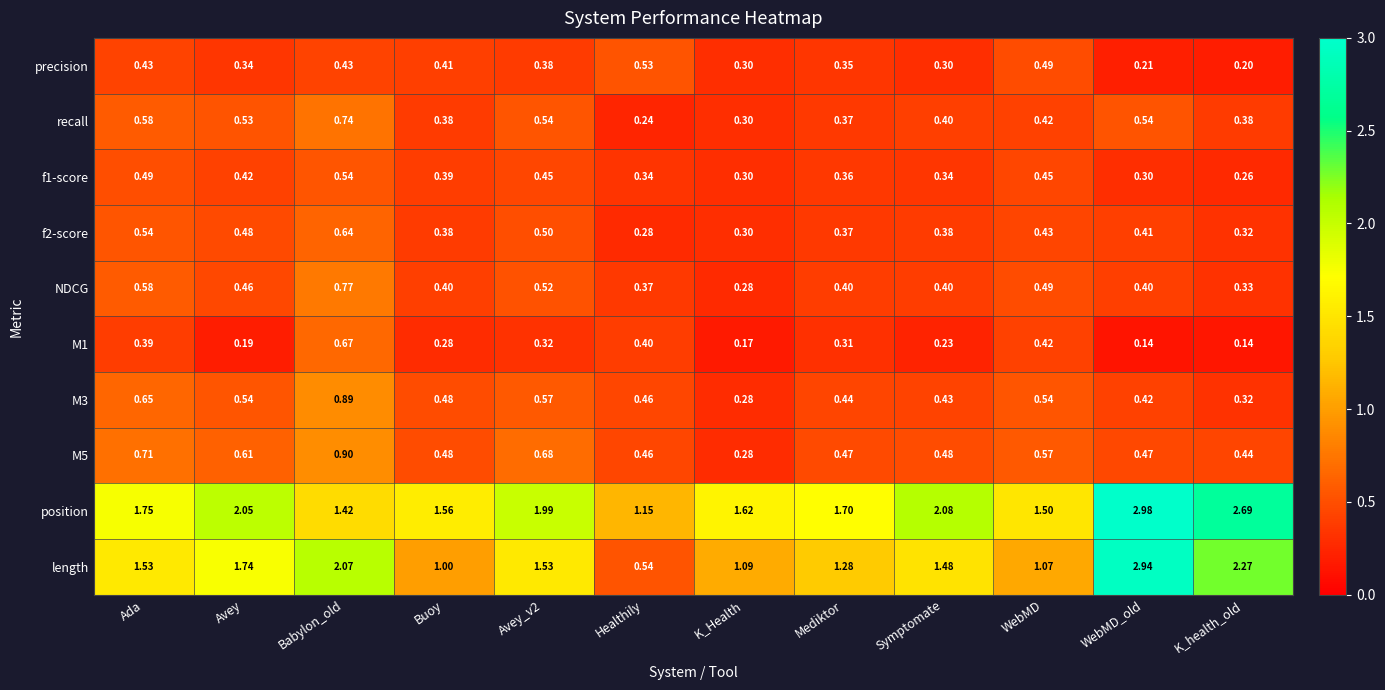

List the series in order of their peak value, highest first.

position, length, M5, M3, NDCG, recall, M1, f2-score, f1-score, precision